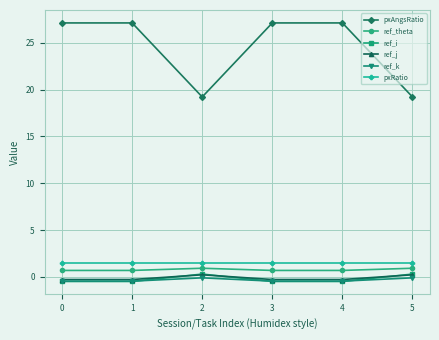

Which series has the largest total across all categories?

pxAngsRatio